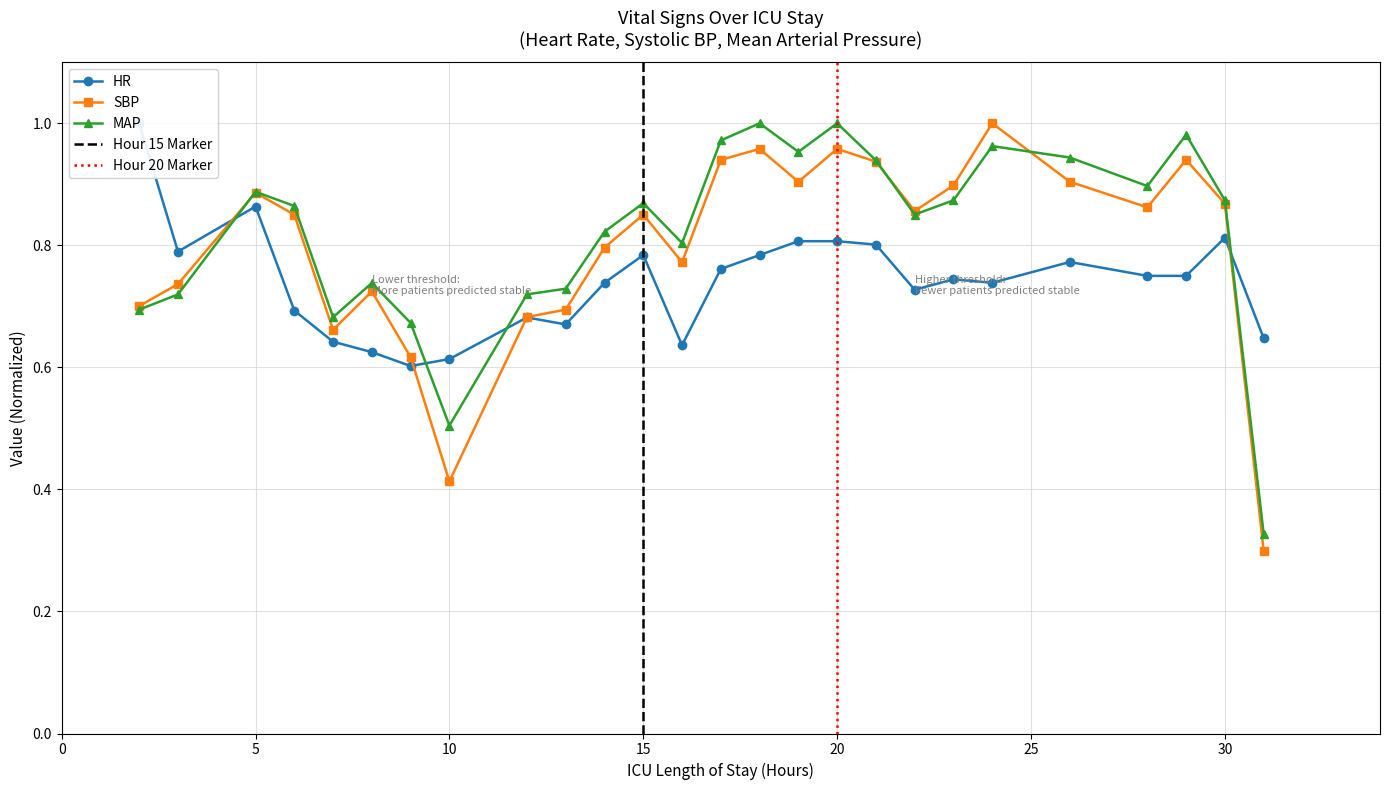

How many HR values are between 0 and 1?

26